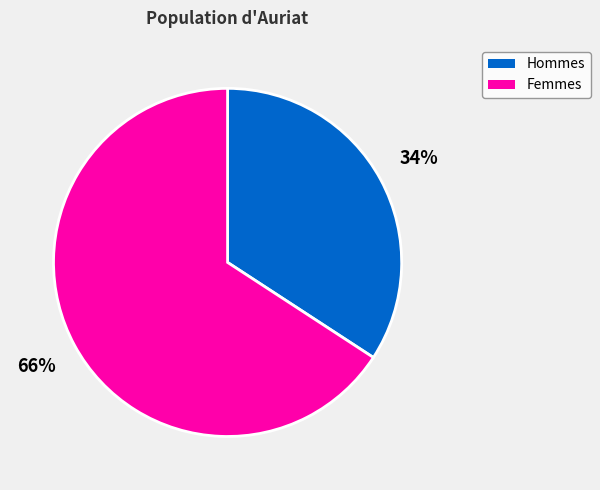

Count the number of slices in the pie.

2